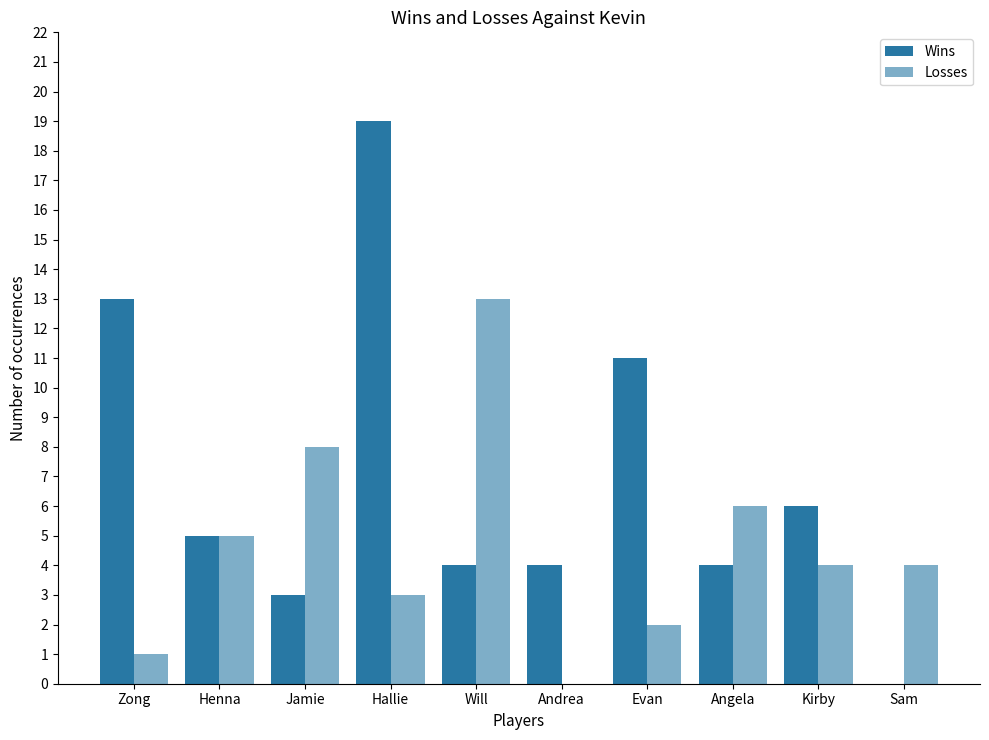

Which has a higher value, Andrea or Kirby?

Kirby